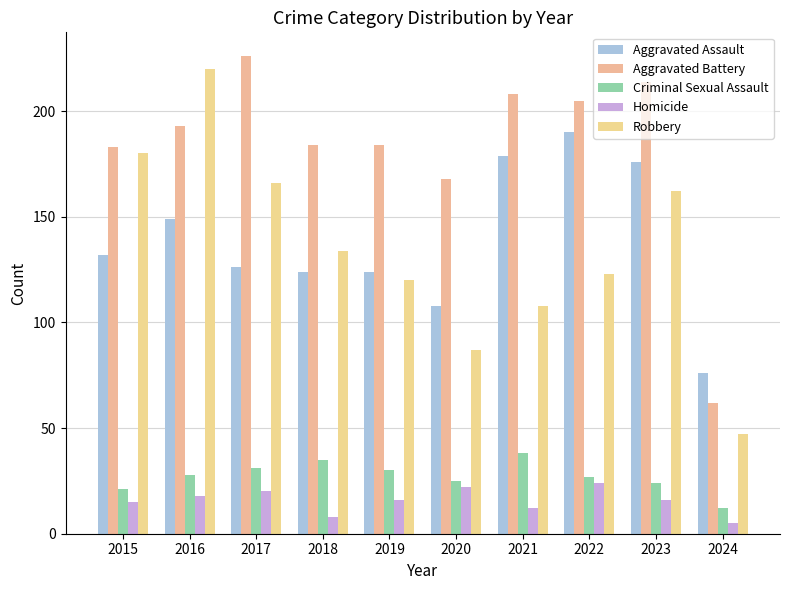

What is the difference between the Homicide values at 2021 and 2019?

4